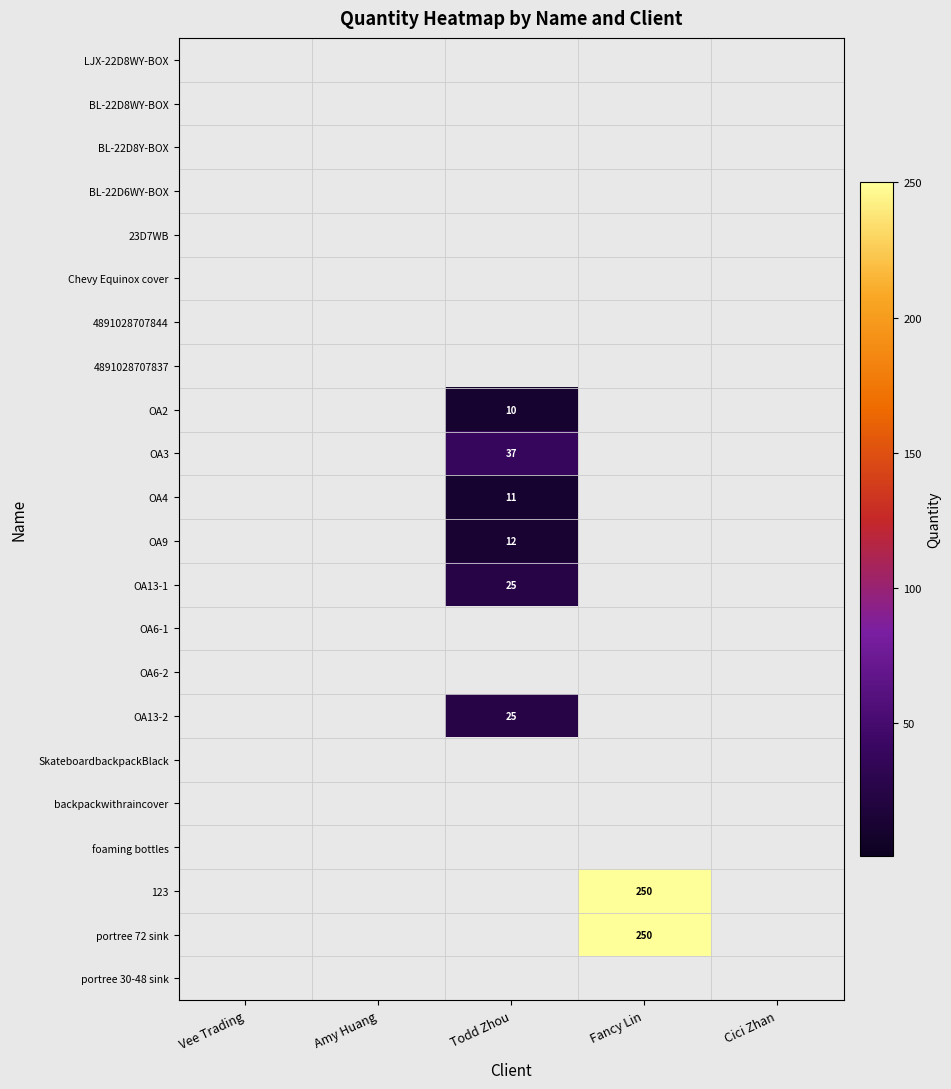

Rank the categories by portree 30-48 sink value from highest to lowest.

Vee Trading, Amy Huang, Todd Zhou, Fancy Lin, Cici Zhan